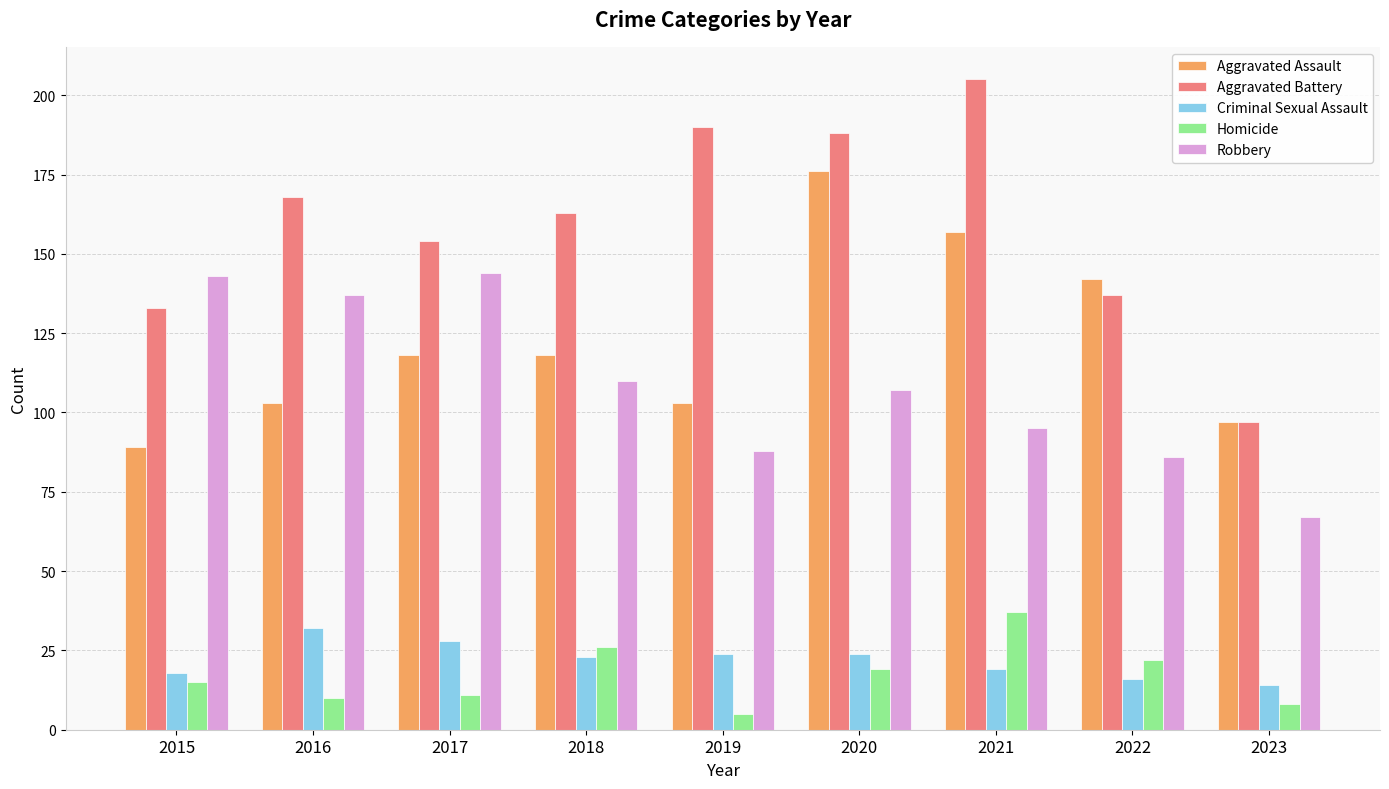

Is it true that Homicide equals 12 at 2022?

False